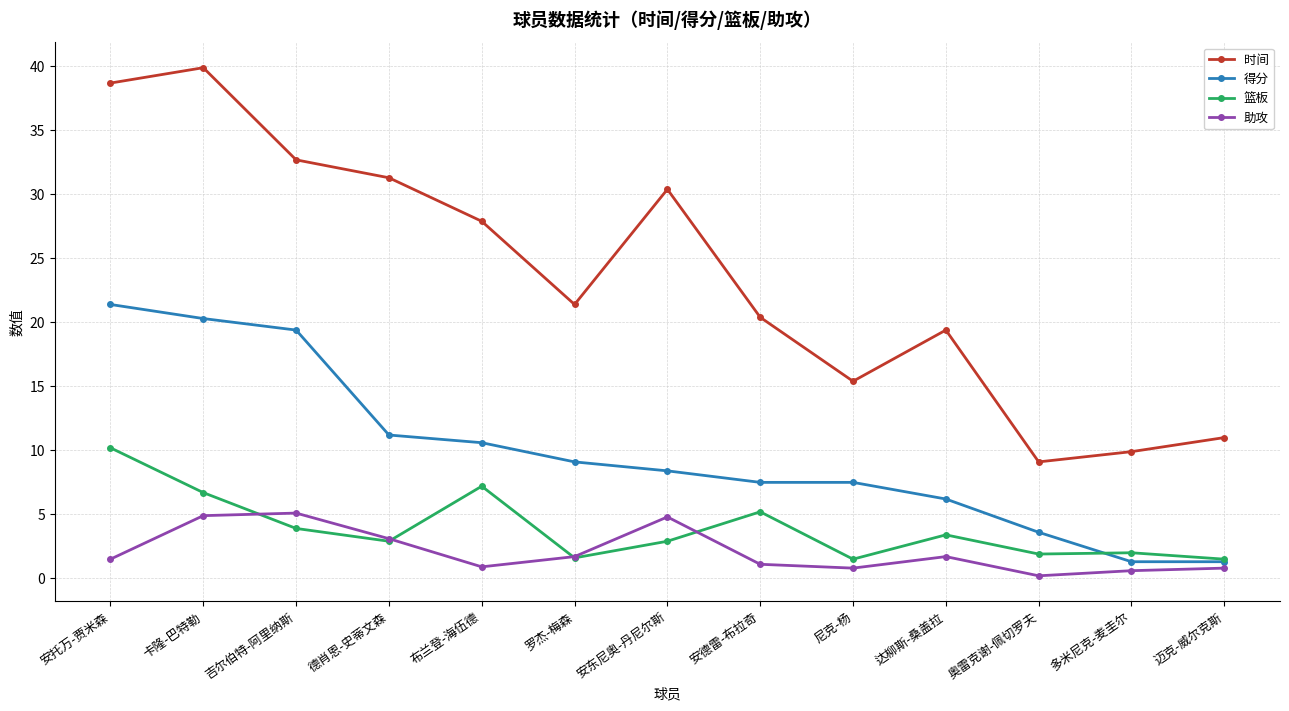

Which category has the lowest value in the 时间 series?

奥雷克谢-佩切罗夫